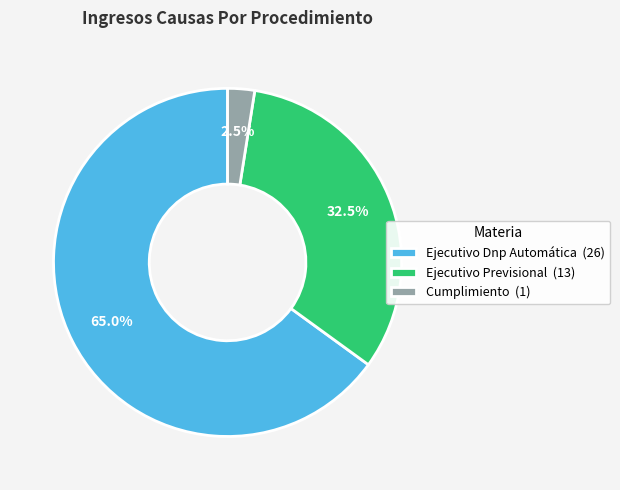

What portion of the pie excludes Ejecutivo Previsional (13)?

67.5%